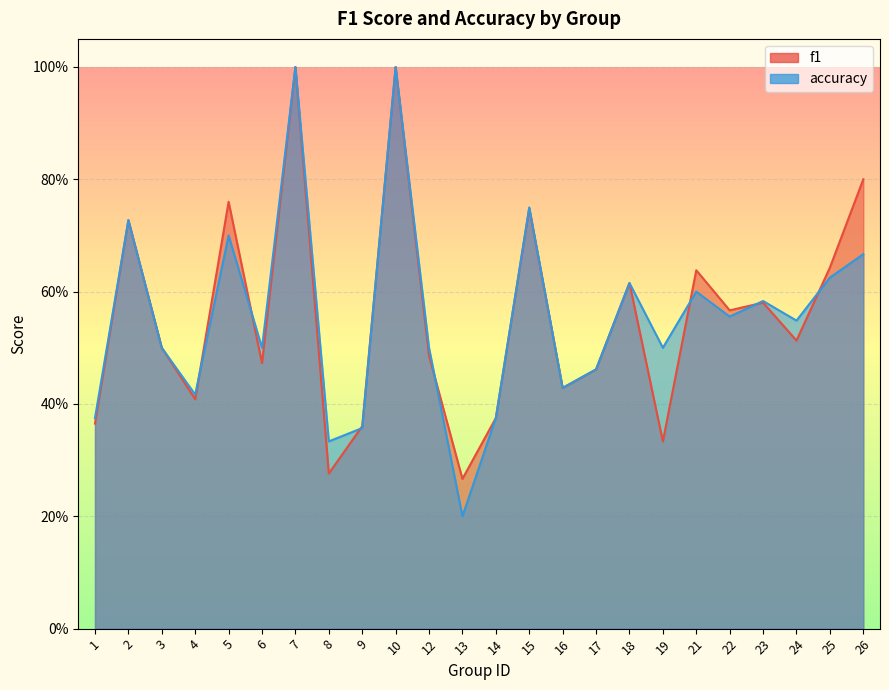

How many accuracy values are between 0 and 1?

24